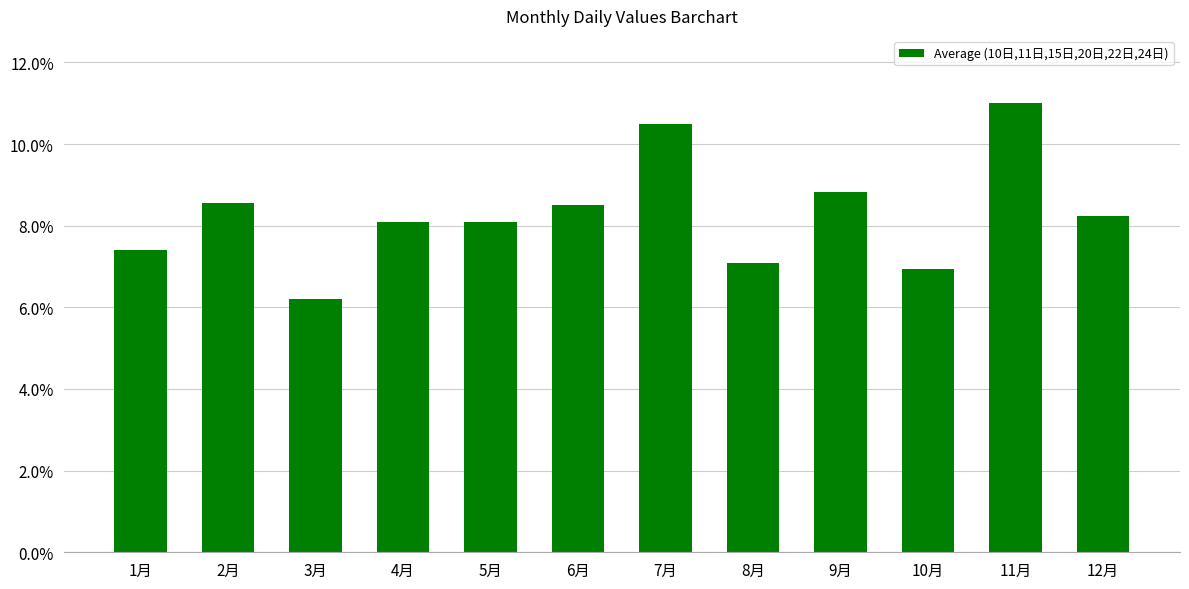

What value does the data have at 9月?

8.8